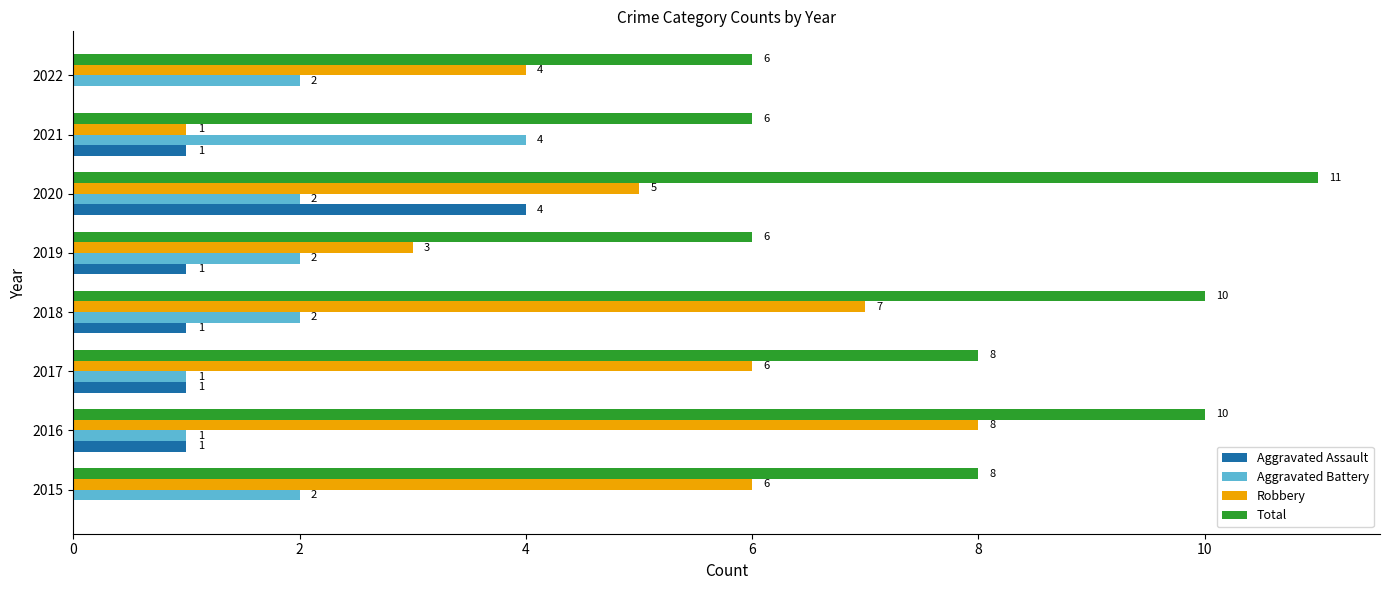

What value does the Robbery series have at 2022?

4